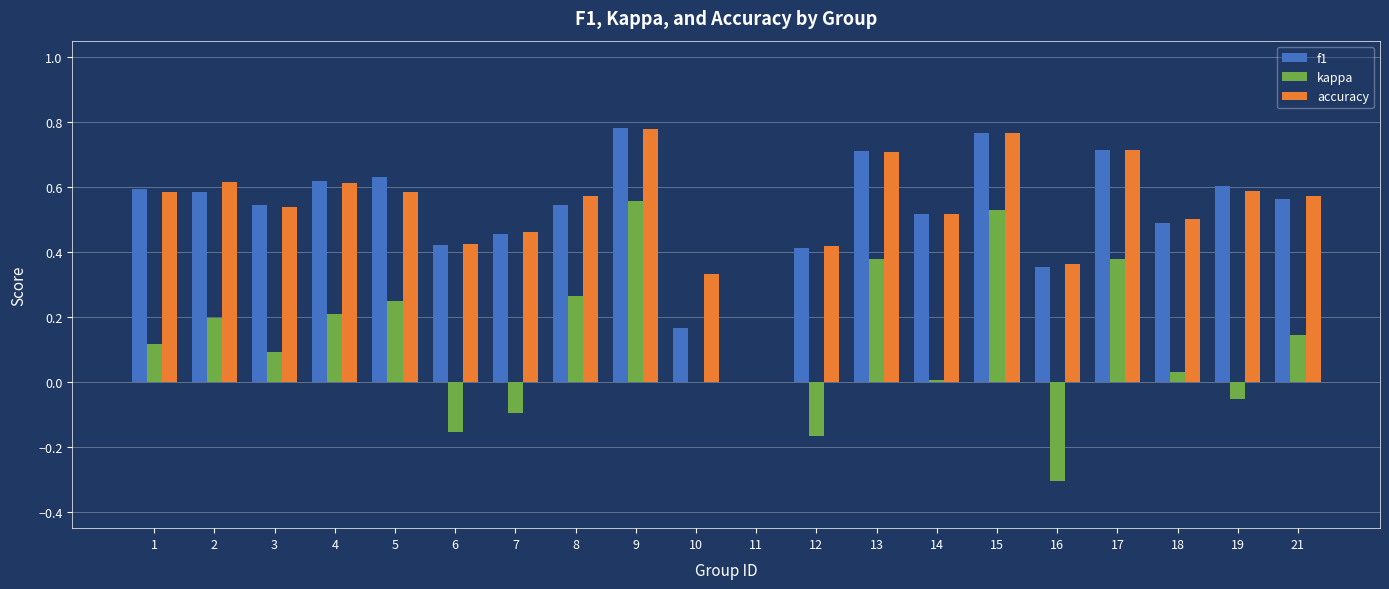

Between 5 and 15, which series saw the biggest shift?

kappa